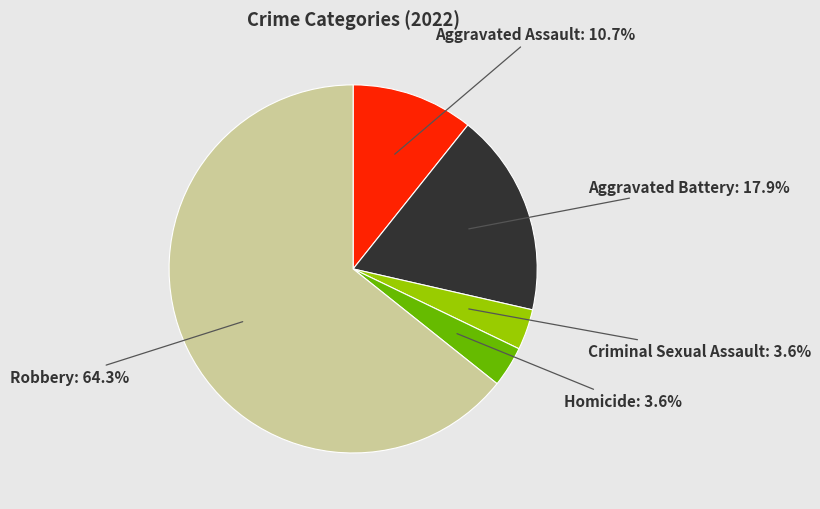

To the nearest percent, what is the difference between the Aggravated Battery and Robbery slice percentages?

46%